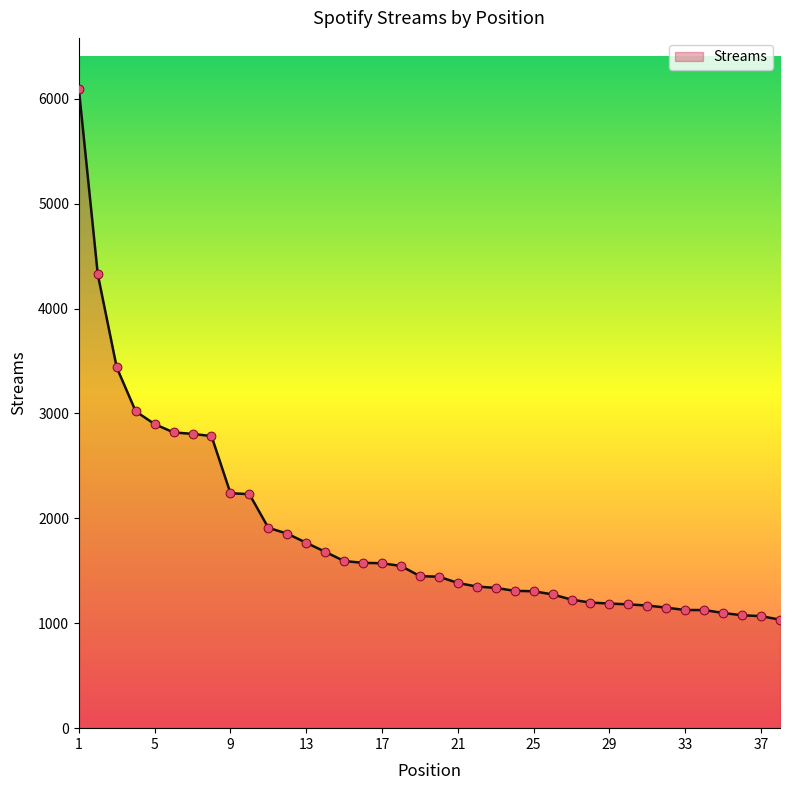

What is the smallest value displayed?

1034